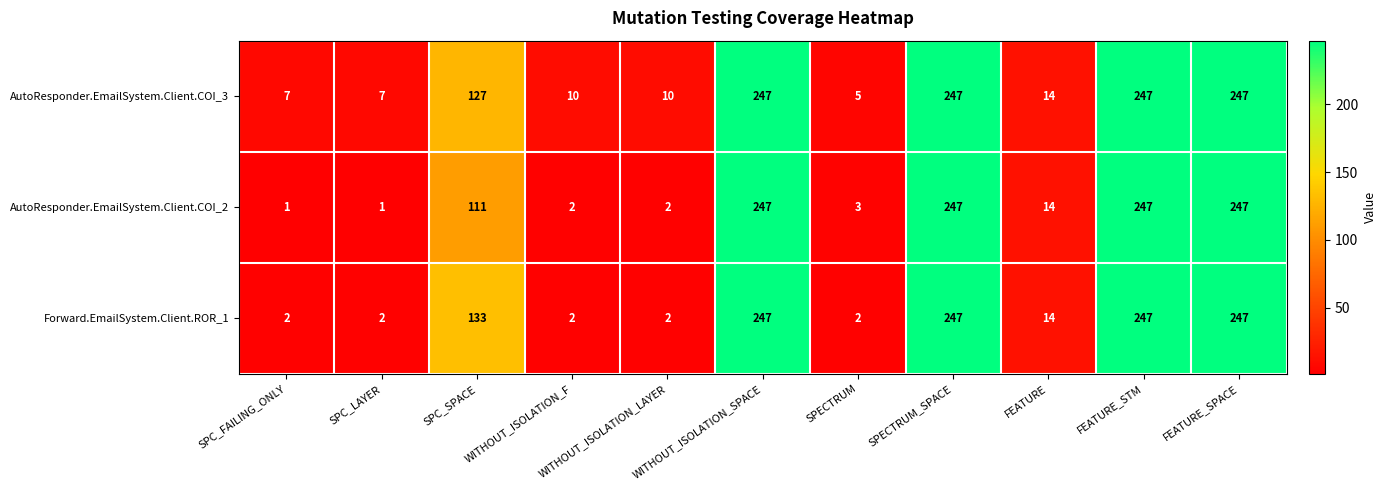

Which series has the largest range (max minus min)?

AutoResponder.EmailSystem.Client.COI_2